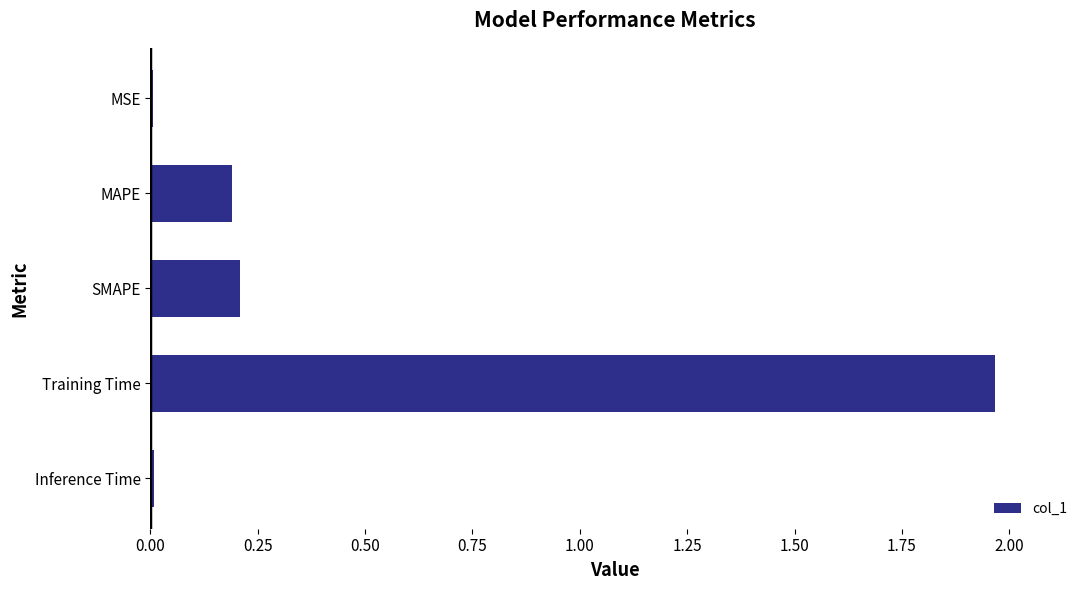

How many categories are shown in the chart?

5